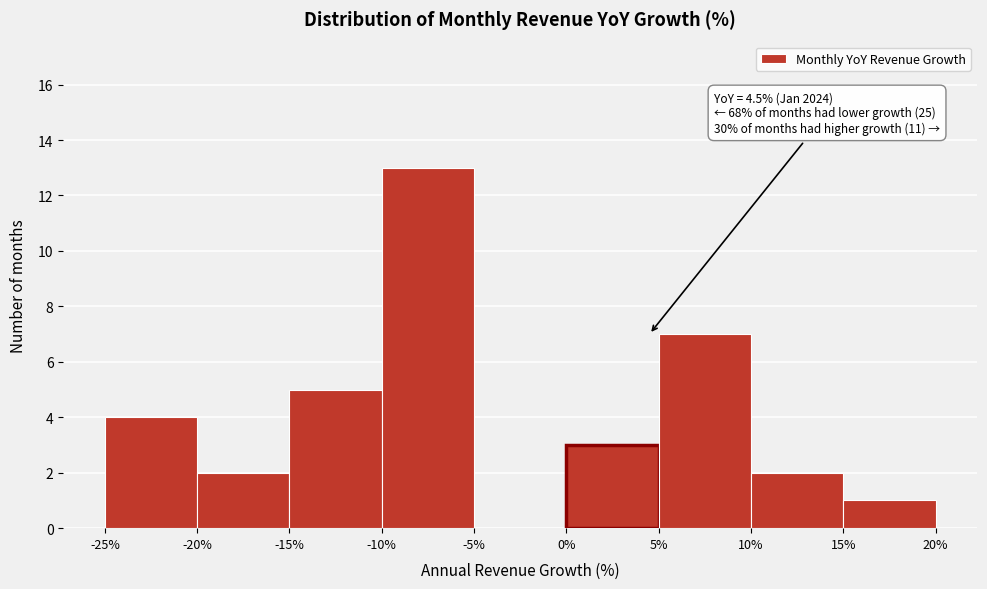

Over which range of the x-axis is the bar tallest?

-10% to -5%